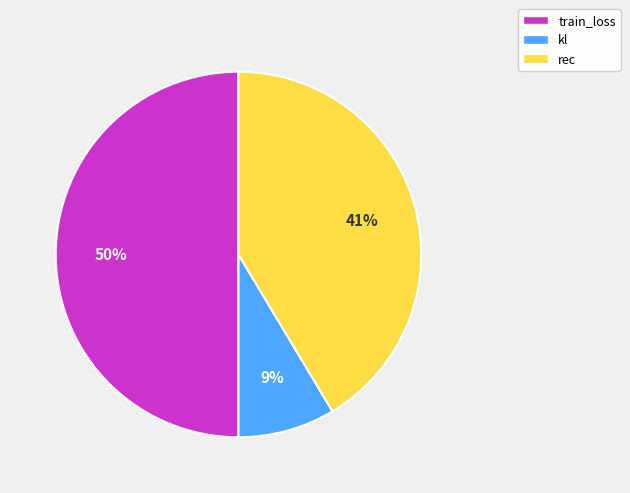

How many slices are in this pie chart?

3